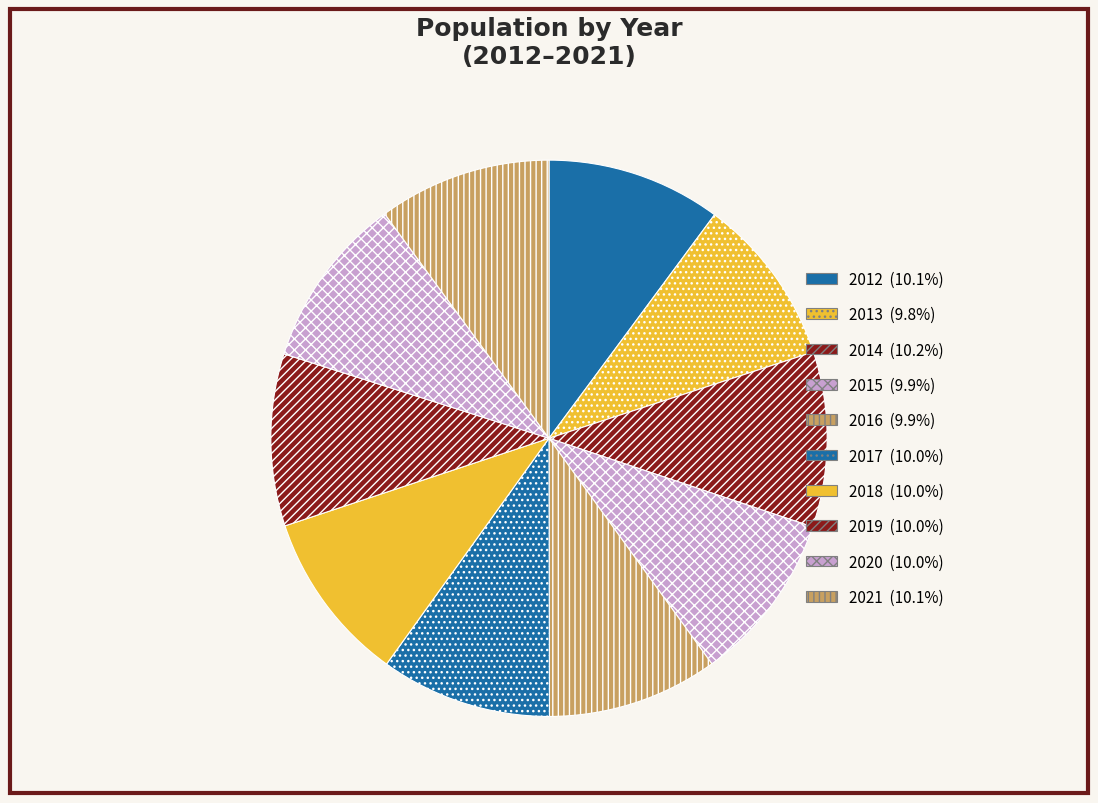

Is the sum of 2013 and 2018 greater than half?

No